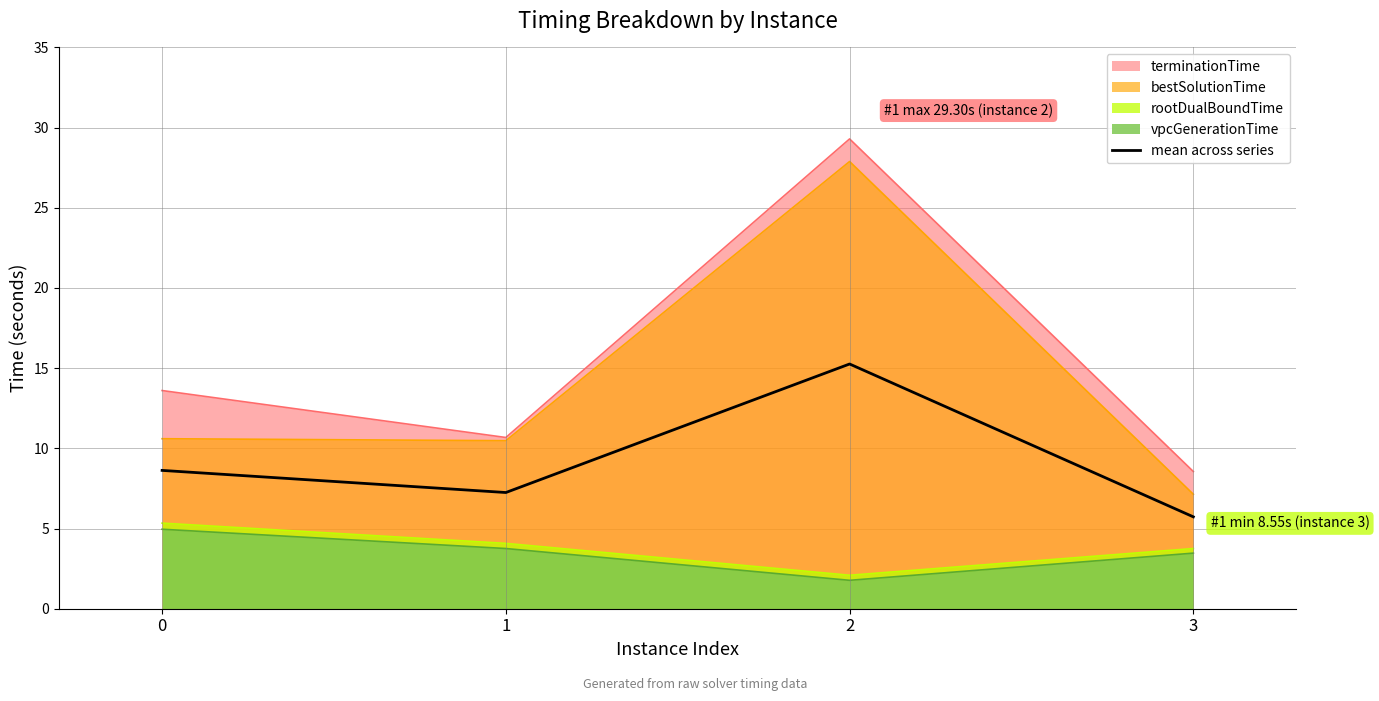

How many series are shown in this chart?

5